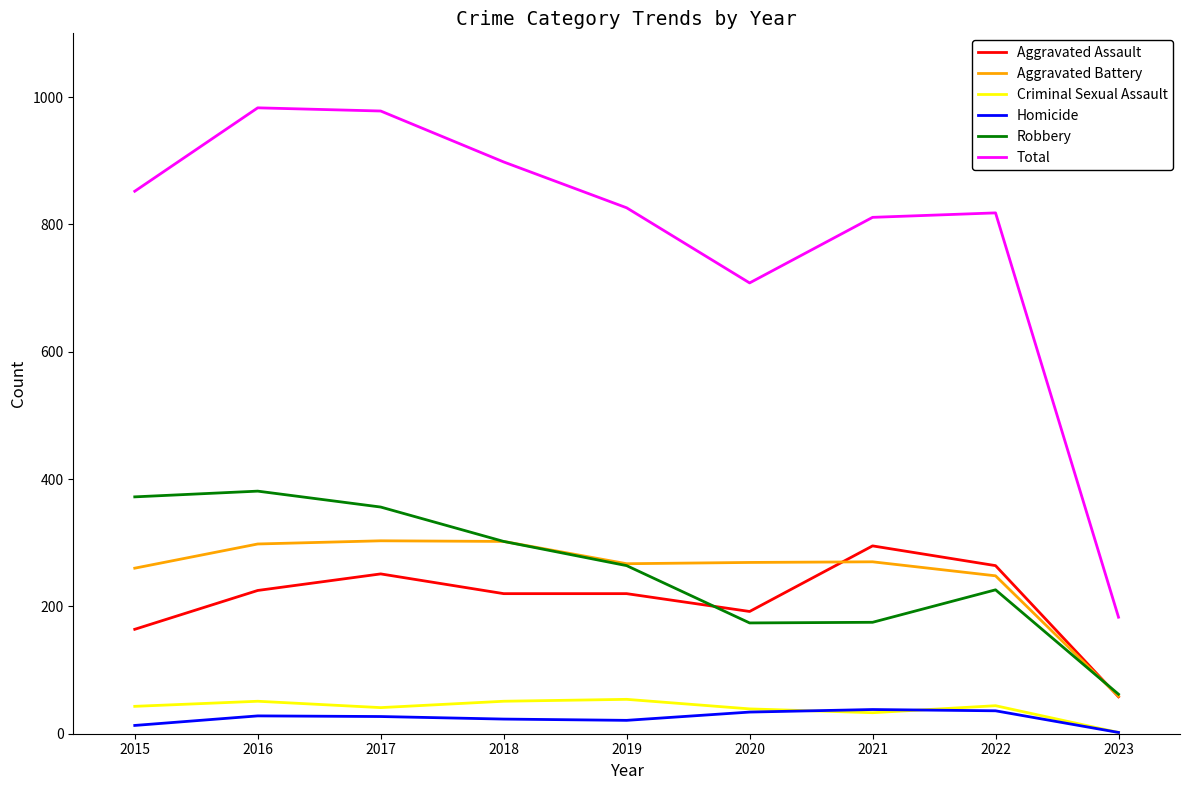

What is the difference between the highest and lowest values at 2022?

782